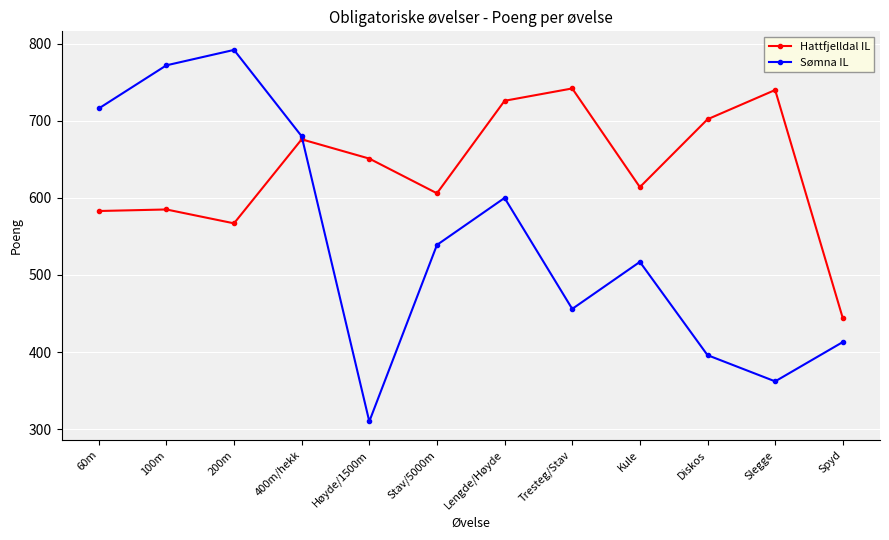

What is the sum of the Sømna IL values at Stav/5000m and Spyd?

952